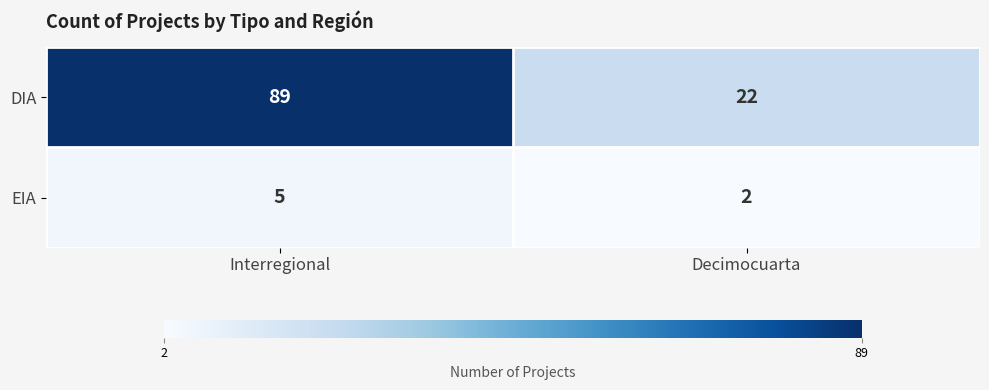

What is the total value across all series at Decimocuarta?

24